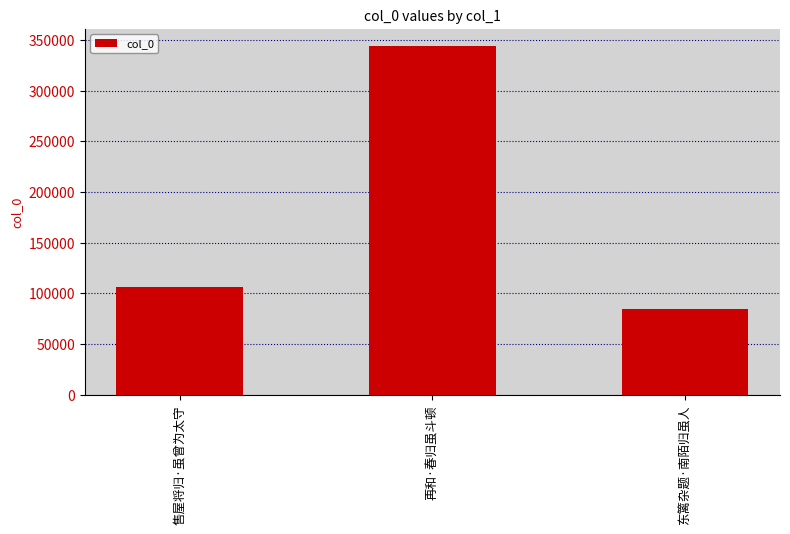

How many categories are shown in the chart?

3